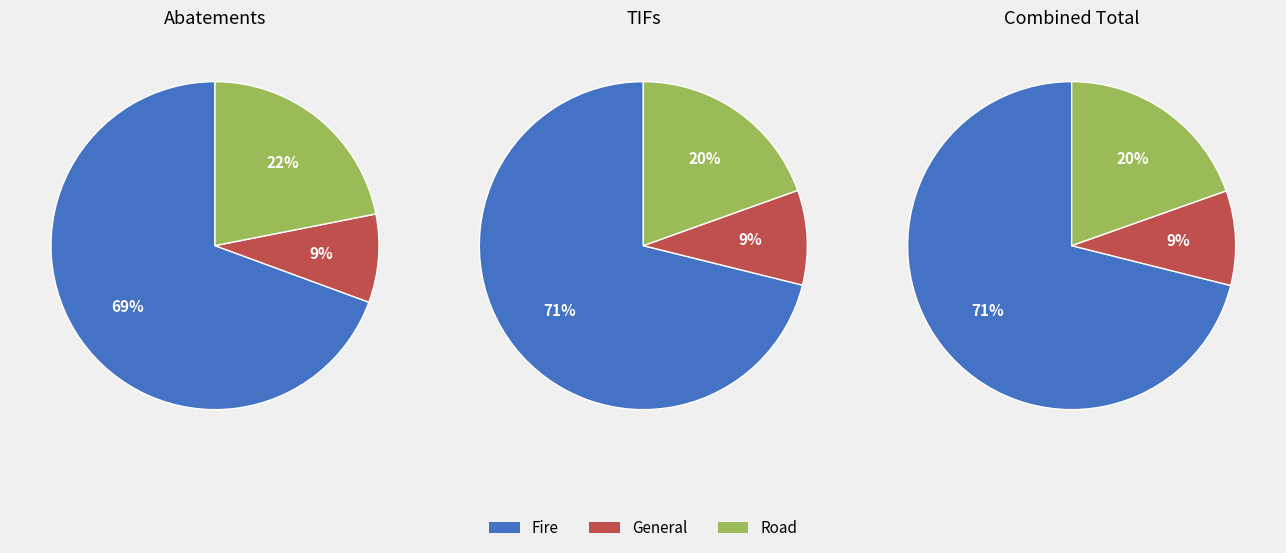

Which series has the widest spread of values?

Fire